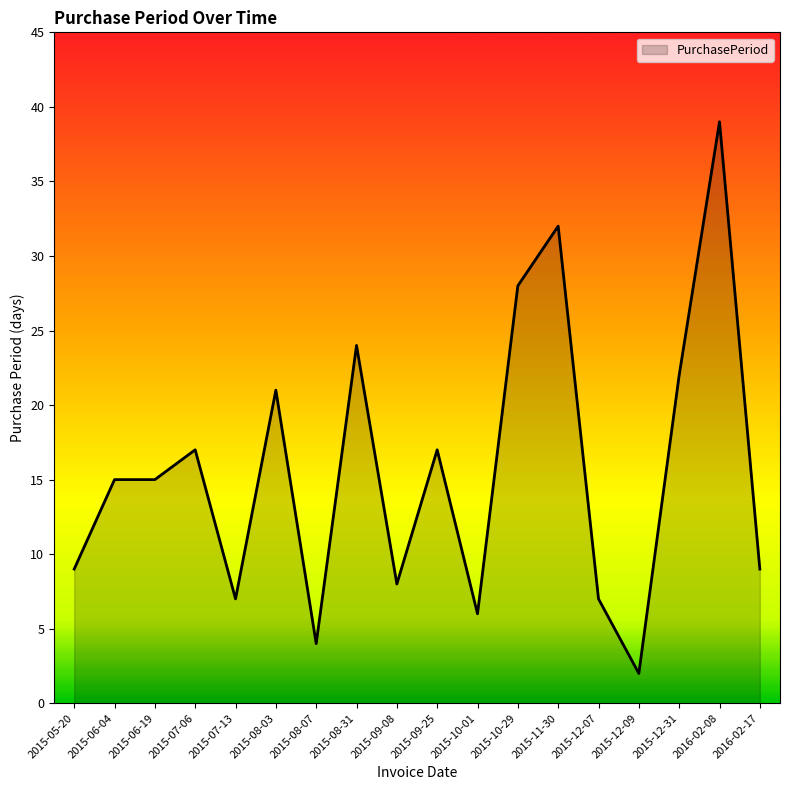

What value does the data have at 2016-02-08?

39